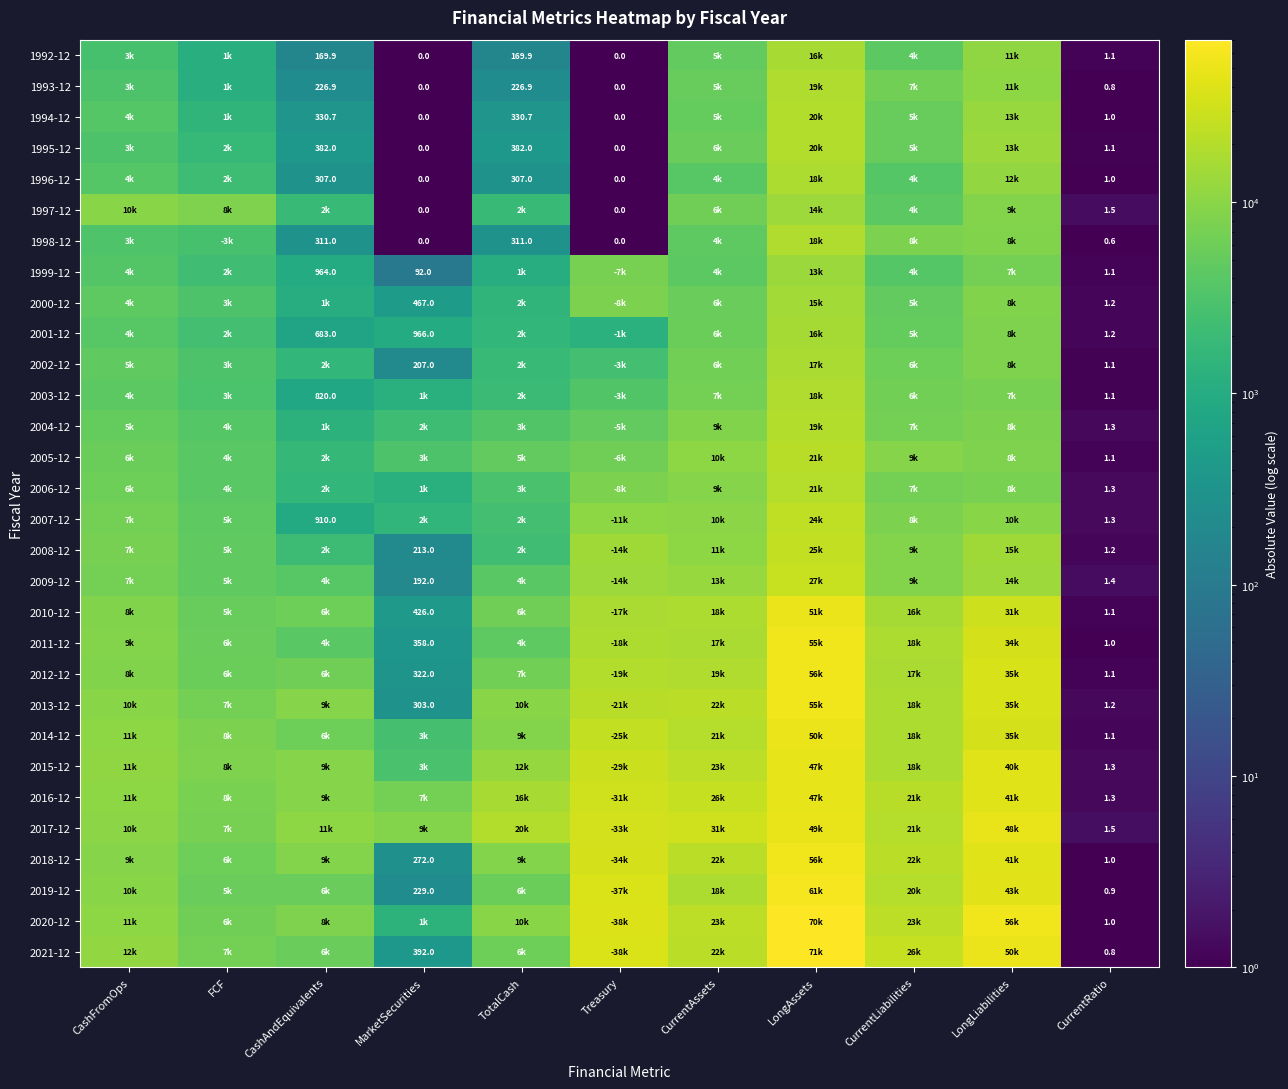

The 1993-12 series shows 226.9 at TotalCash. True or false?

True